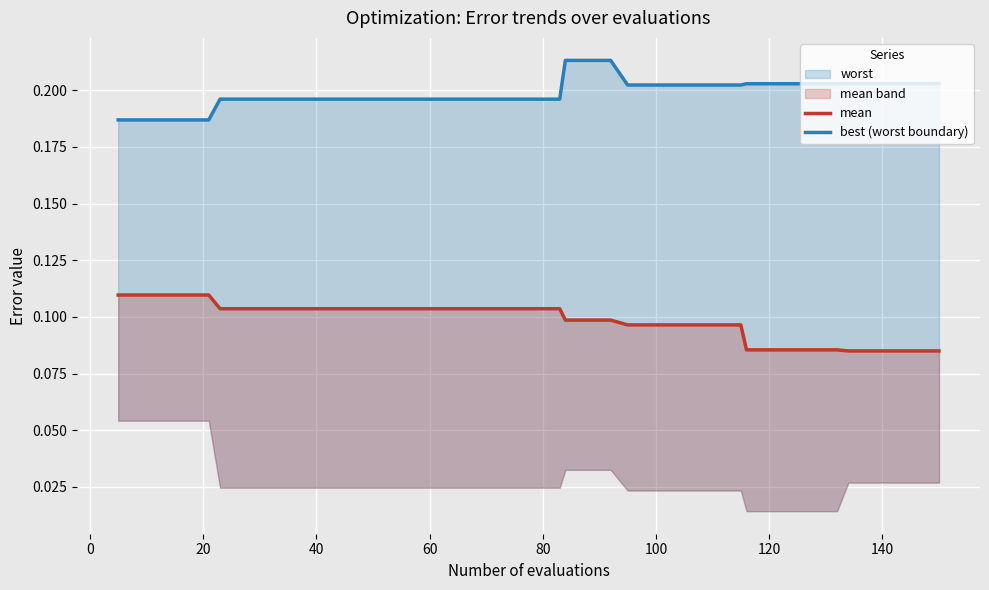

How many data points does each series have?

40